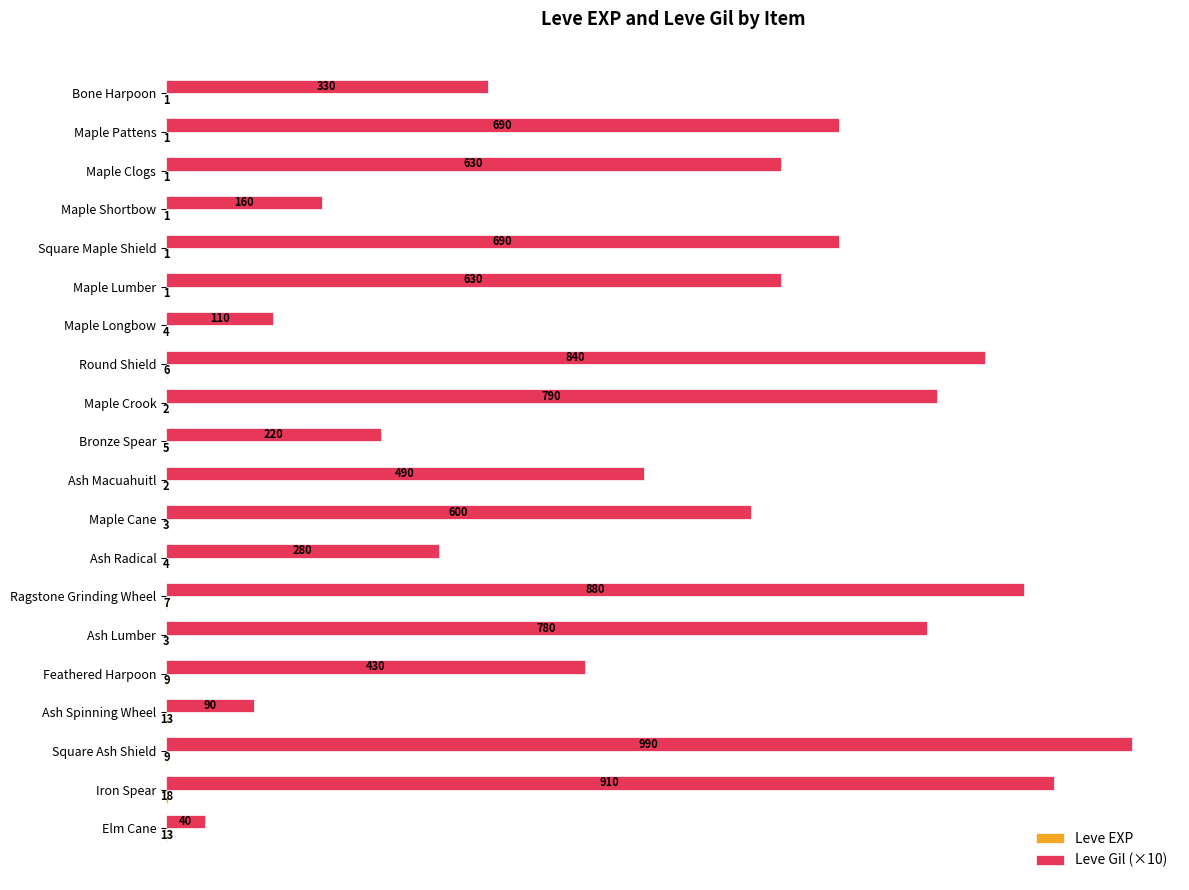

Which series changed the most between Ash Macuahuitl and Square Ash Shield?

Leve Gil (×10)